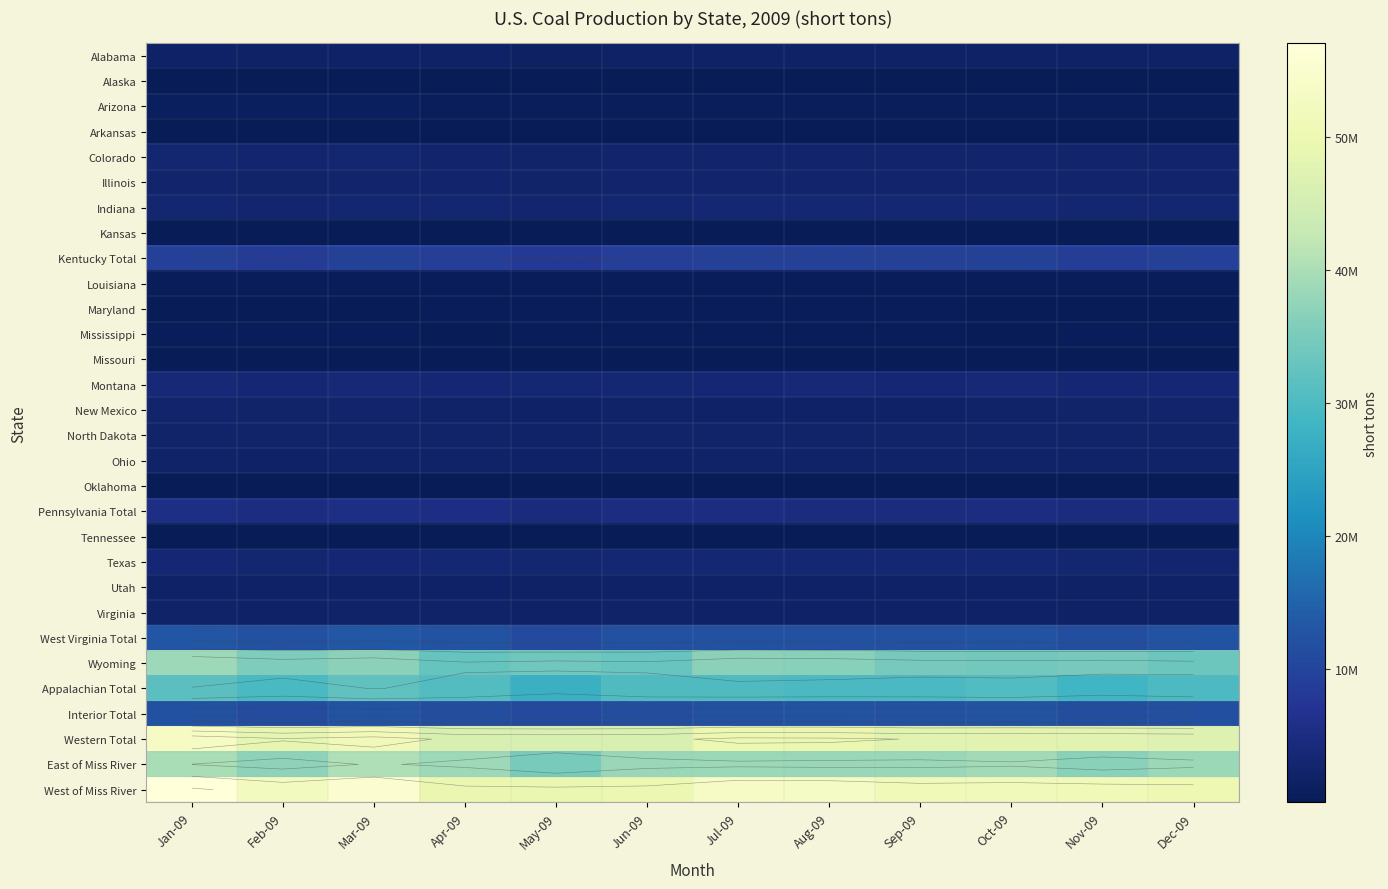

Which category has the highest value across all series?

Jan-09